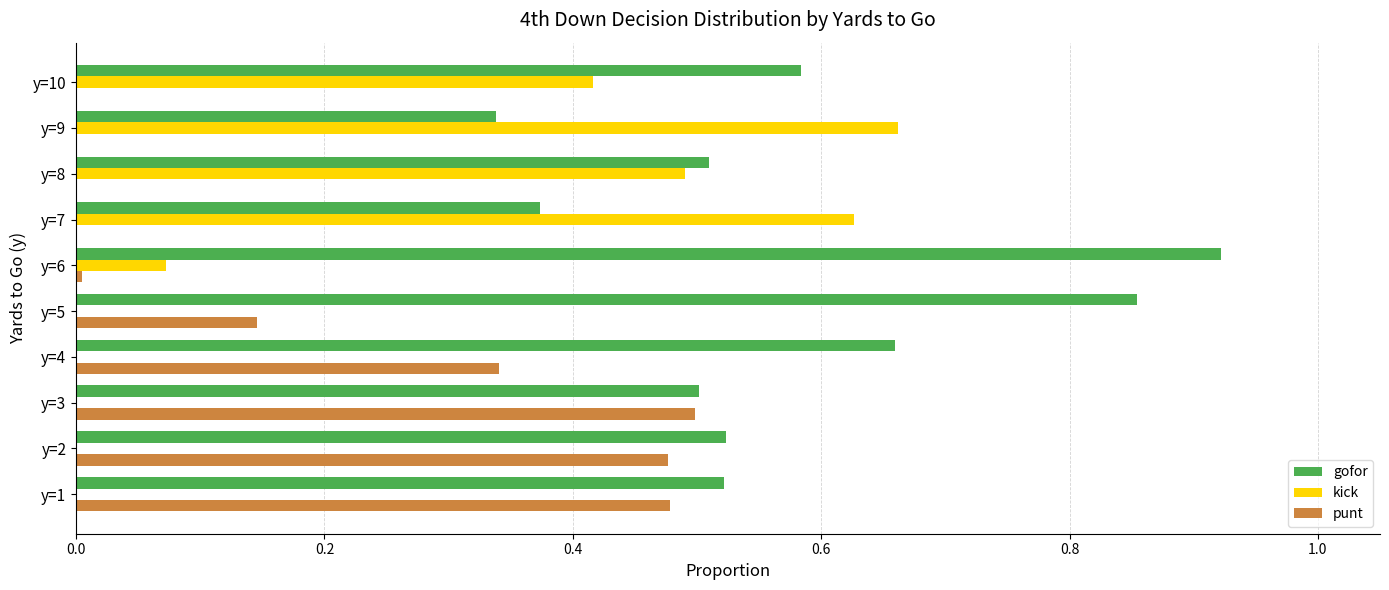

What is the sum of all kick values?

2.3